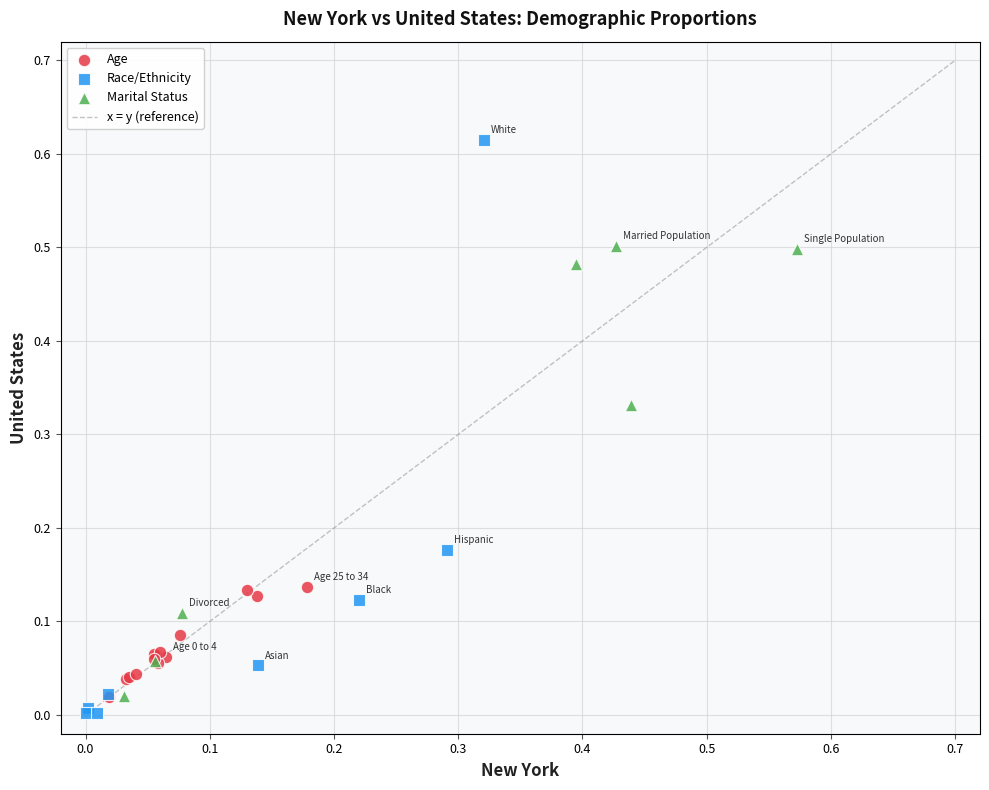

Which series has the widest spread of Y values?

Race/Ethnicity